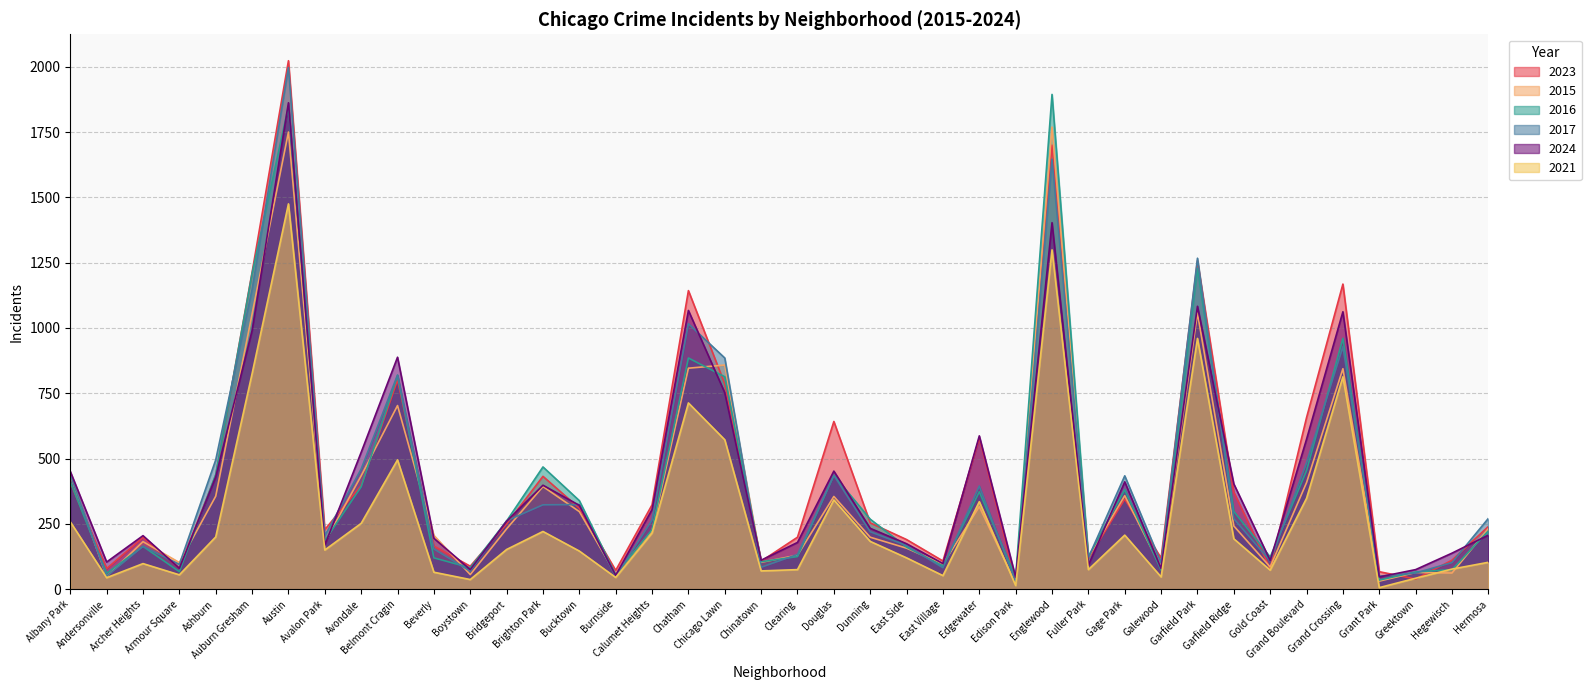

What are all the series names shown in the legend?

2023, 2015, 2016, 2017, 2024, 2021